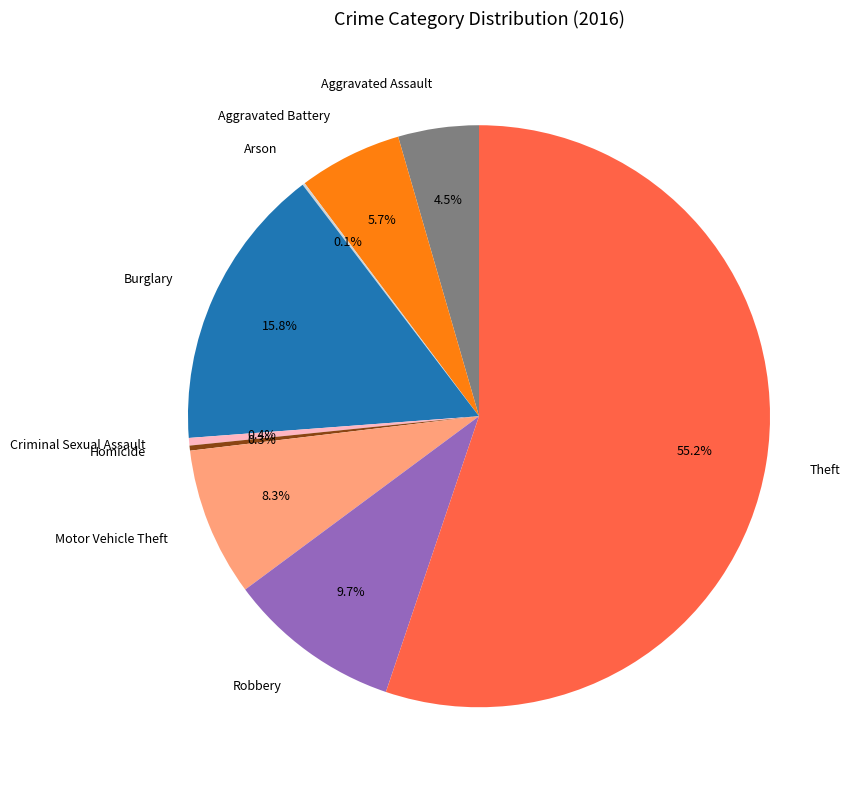

To the nearest percent, what is the combined percentage of Criminal Sexual Assault and Theft?

56%